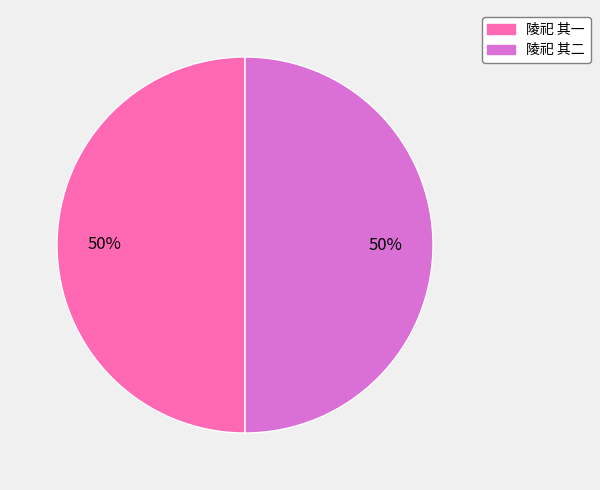

Is the sum of 陵祀 其一 and 陵祀 其二 greater than half?

Yes